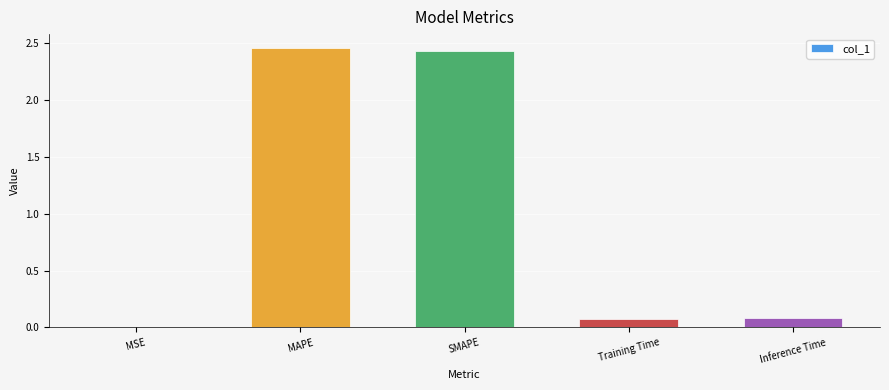

What is the change in value from SMAPE to Inference Time?

-2.3